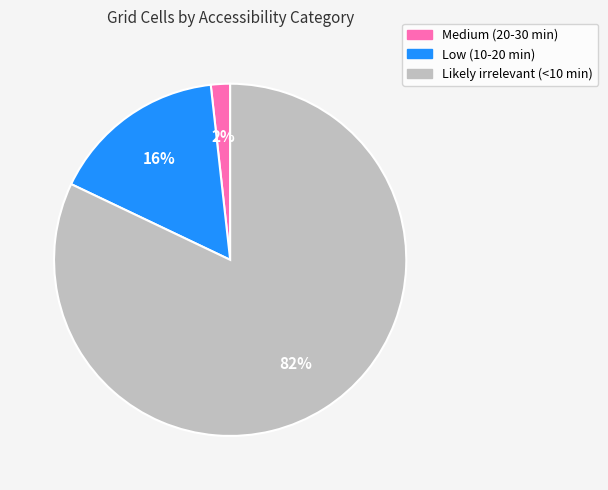

Which has a higher value, Medium (20-30 min) or Likely irrelevant (<10 min)?

Likely irrelevant (<10 min)